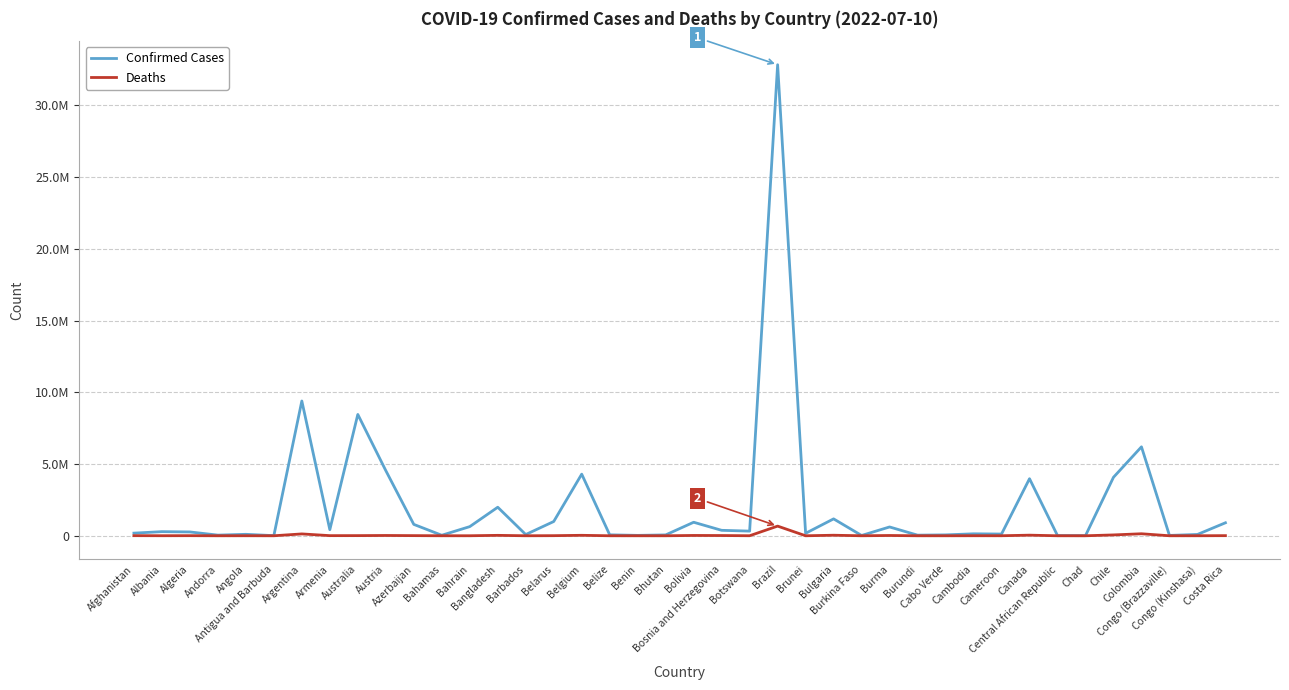

Does the chart display data point markers on the line(s)?

No